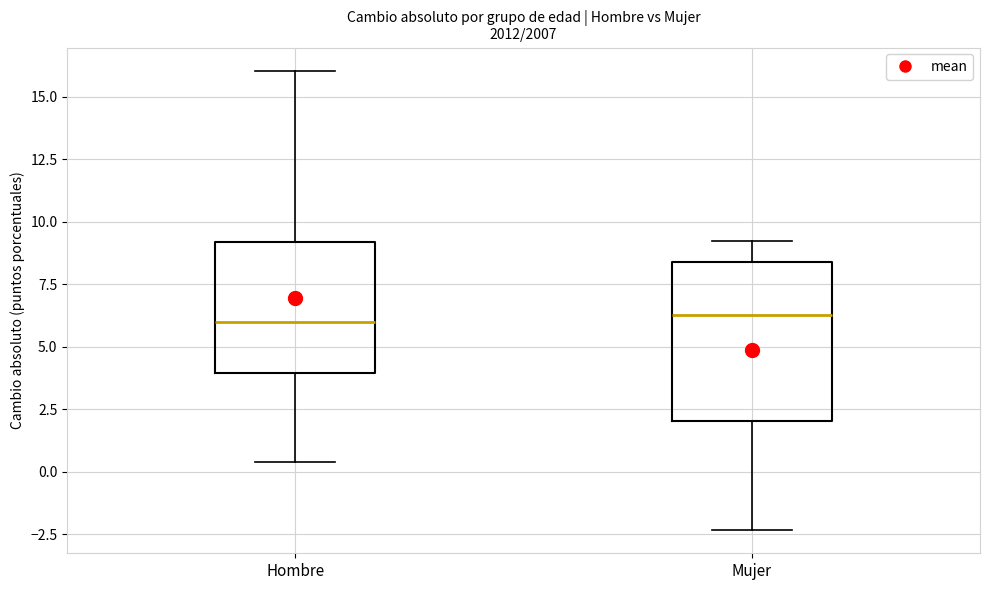

Comparing the boxes themselves (not the whiskers), which one is the tallest?

Mujer